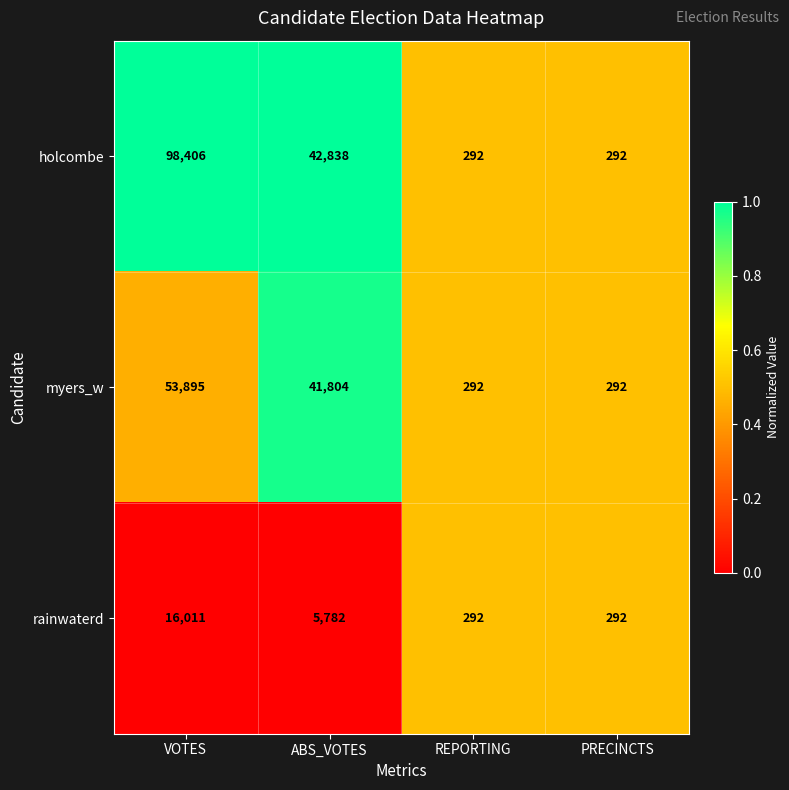

Which series has the widest spread of values?

holcombe